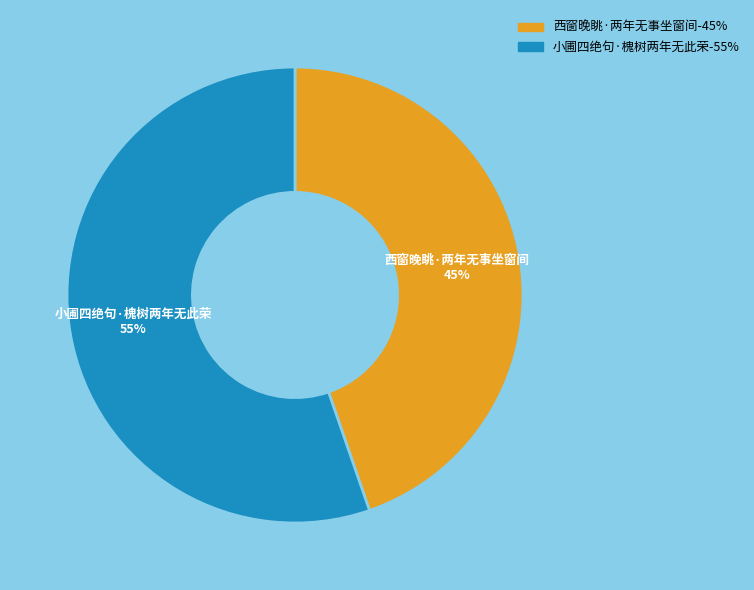

Is the sum of 西窗晚眺·两年无事坐窗间-45% and 小圃四绝句·槐树两年无此荣-55% greater than half?

Yes